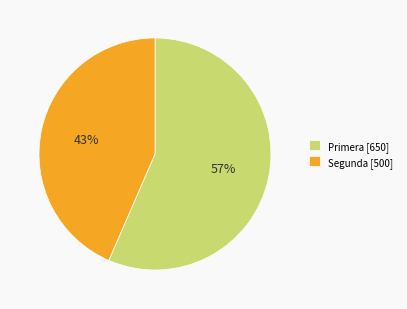

Which has a higher value, Primera or Segunda?

Primera